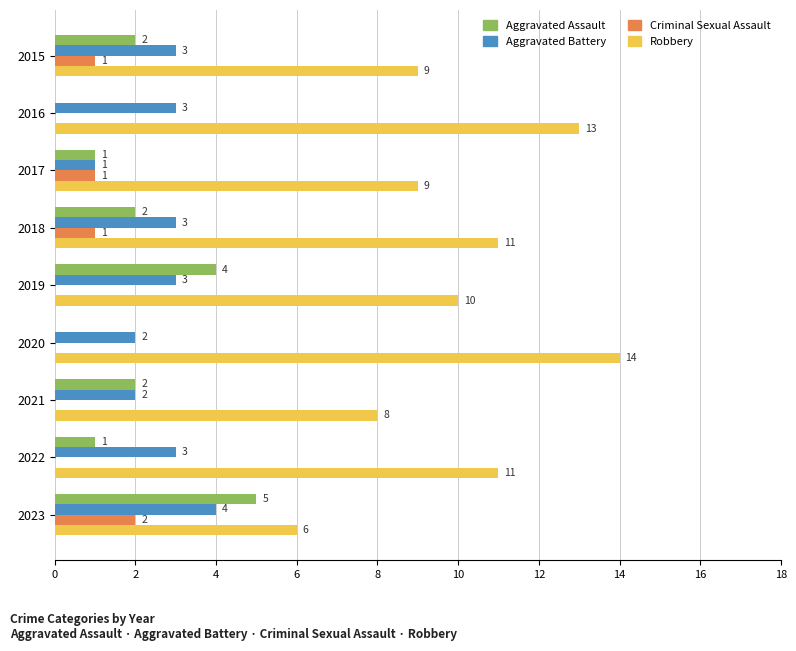

Is it true that Aggravated Battery equals 1 at 2016?

False